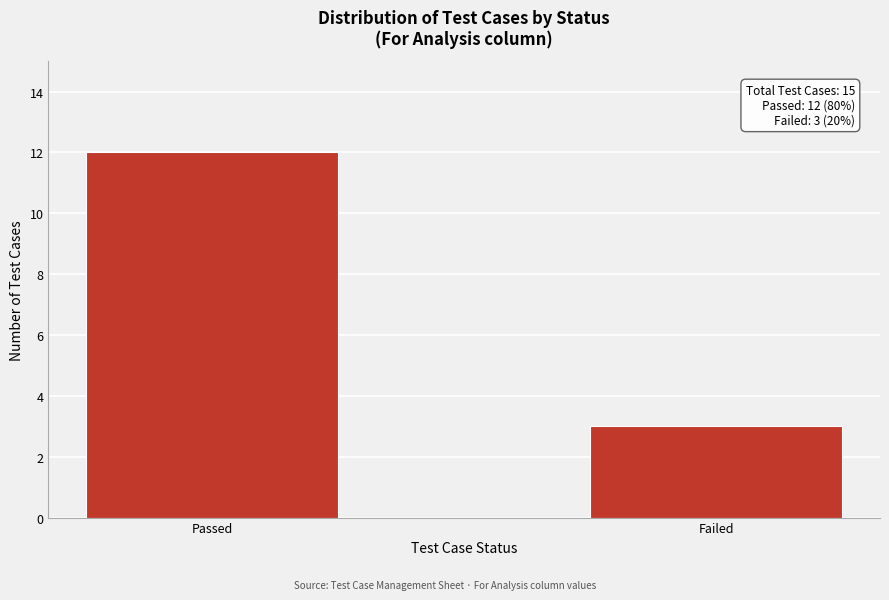

Reading left to right, transcribe all the data shown in this chart.

12	3